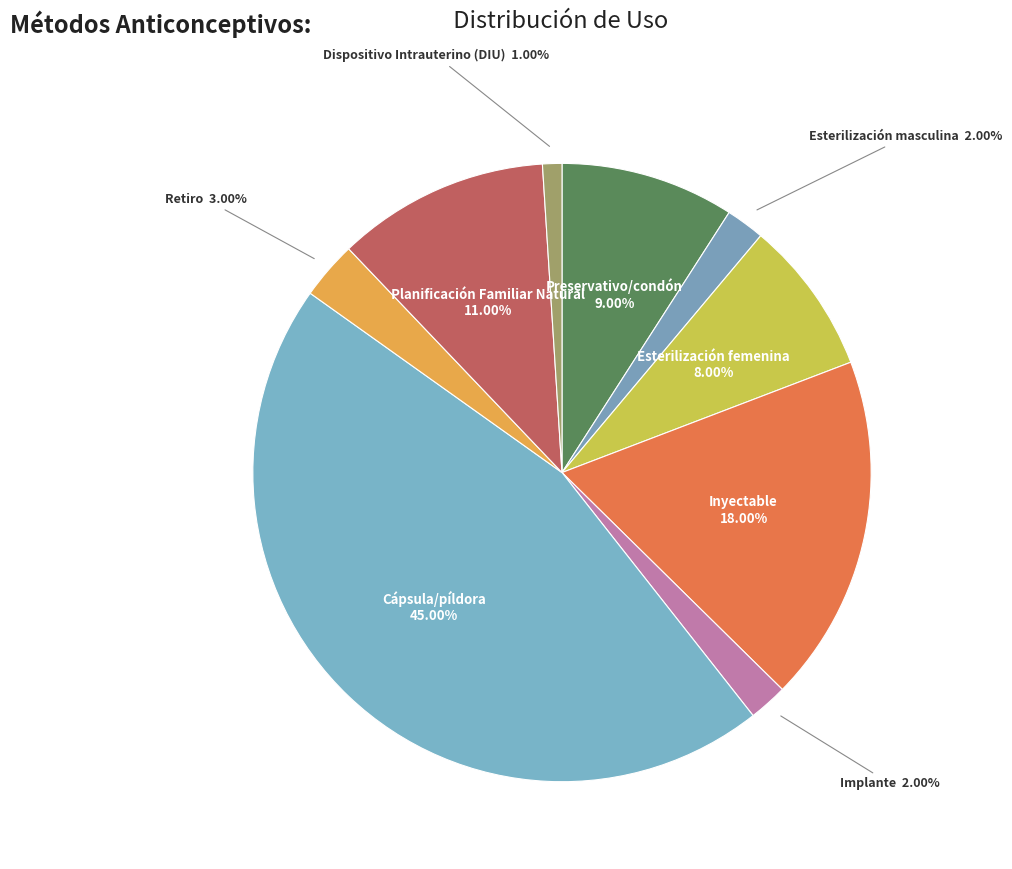

Is the sum of Implante and Inyectable greater than half?

No